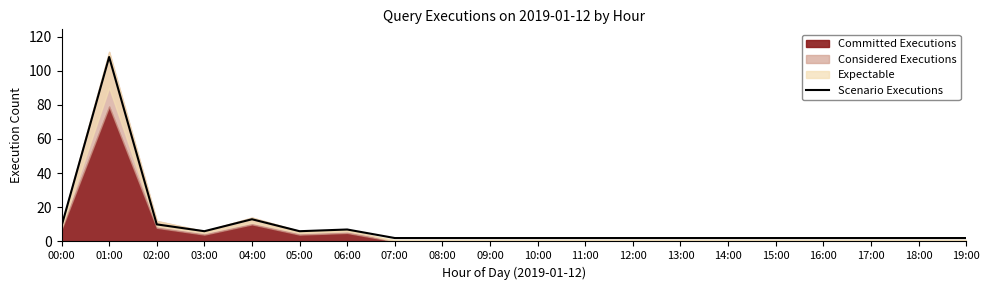

Reading left to right, extract all data points from this chart.

9	108	10	6	13	6	7	2	2	2	2	2	2	2	2	2	2	2	2	2